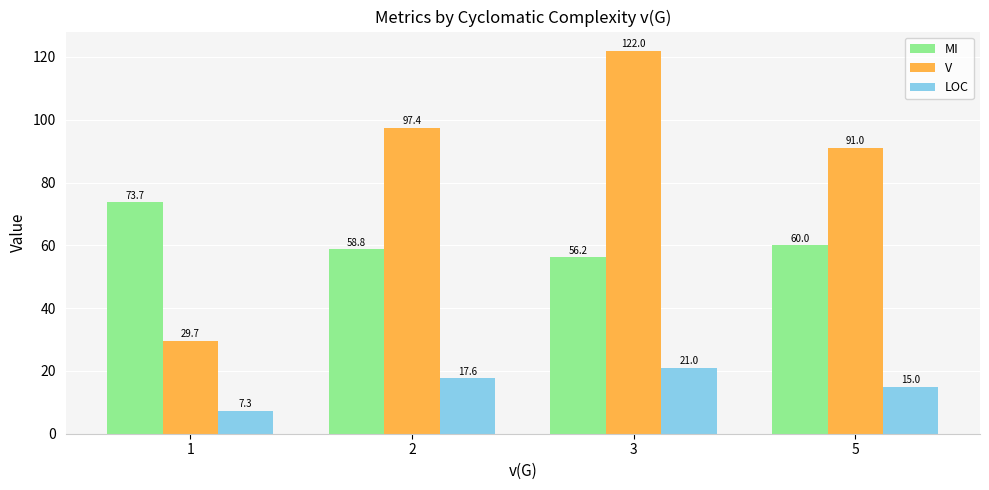

At which label does V first exceed 97?

2